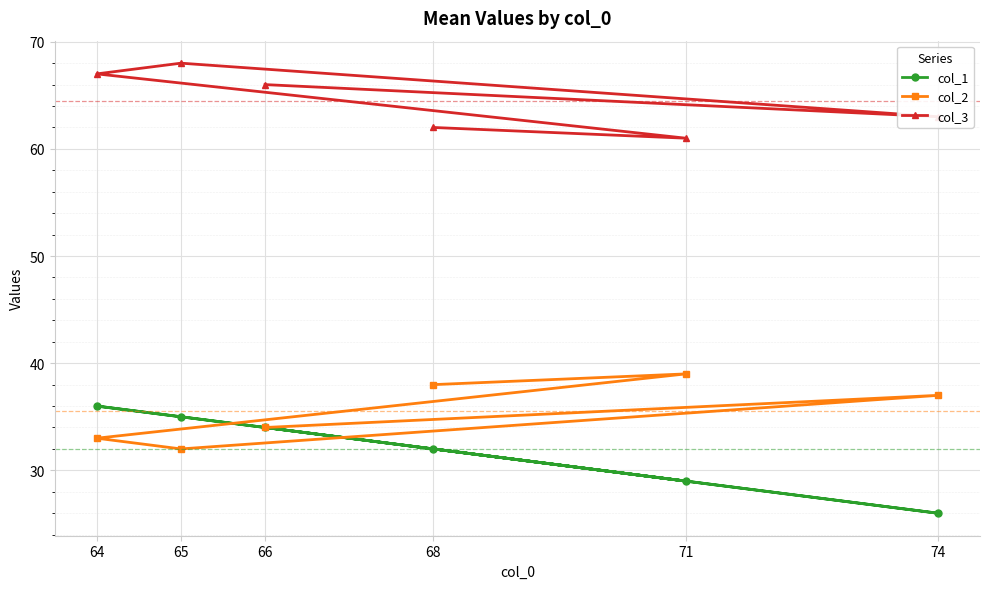

Does the chart display data point markers on the line(s)?

Yes